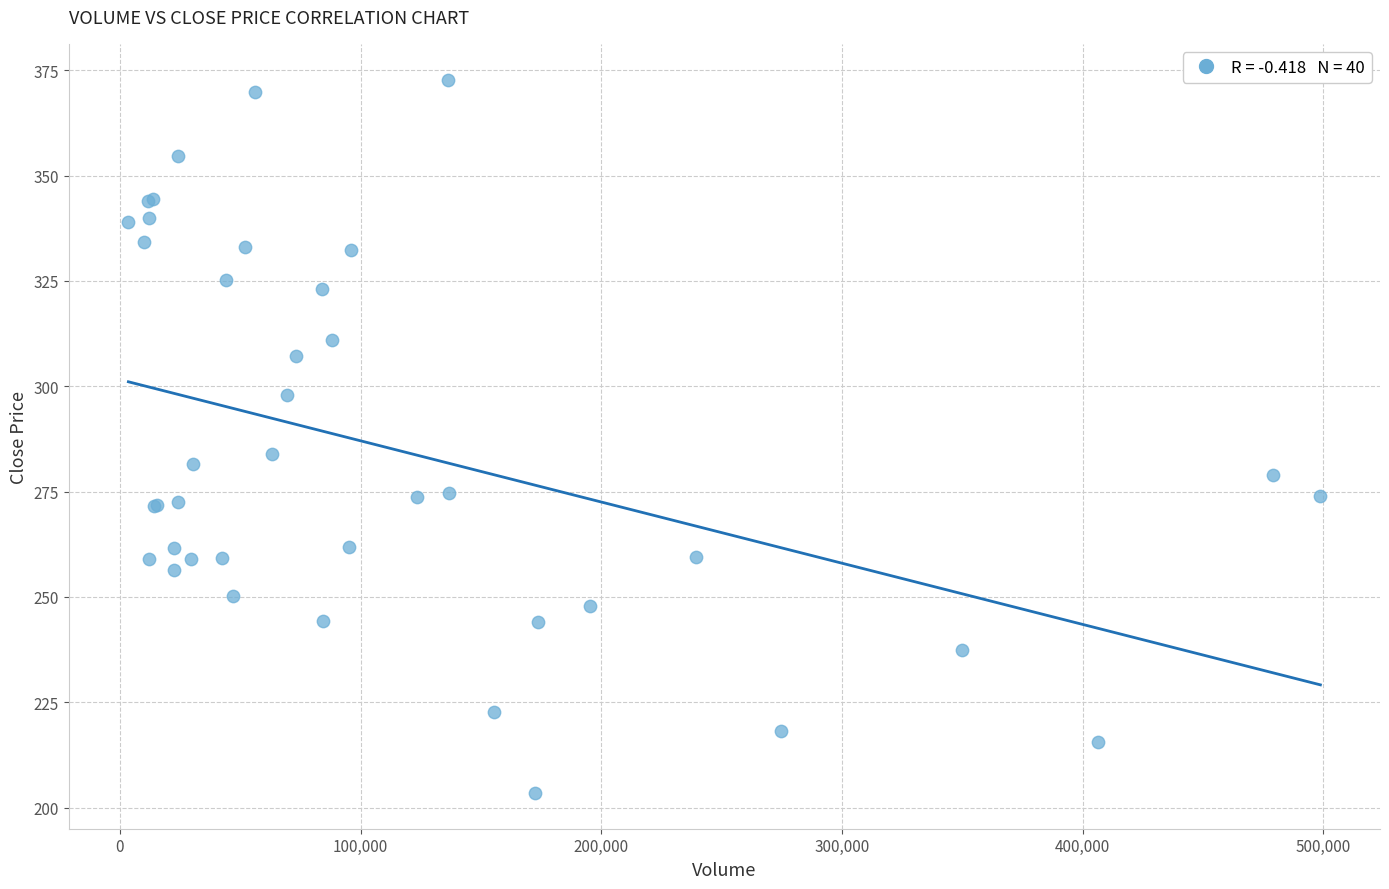

What Y value in the scatter plot is closest to 288?

284.0